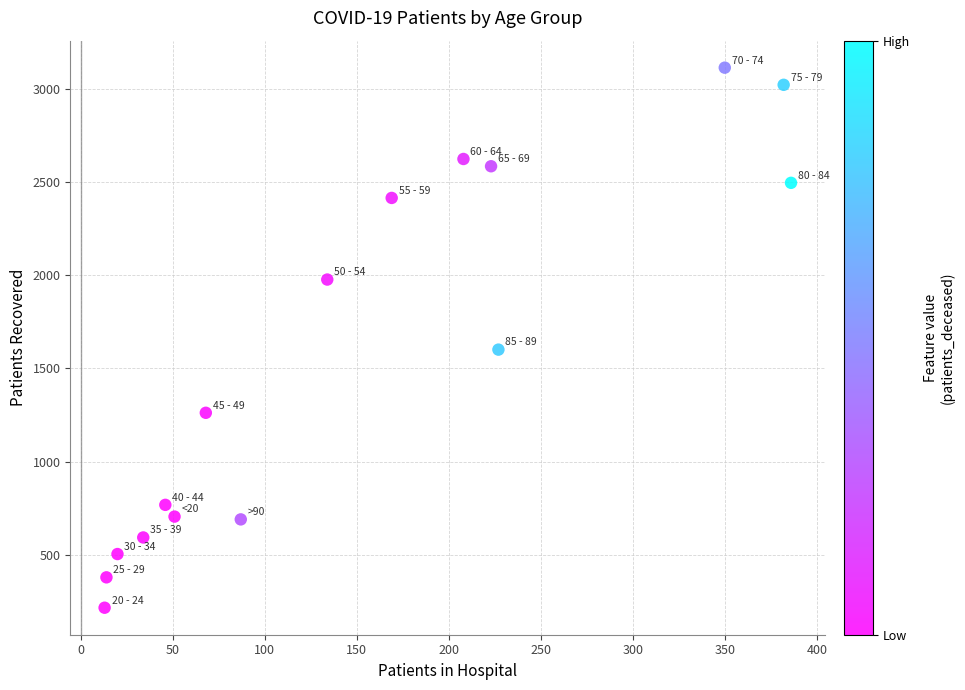

What Y value in the scatter plot is closest to 1665?

1601